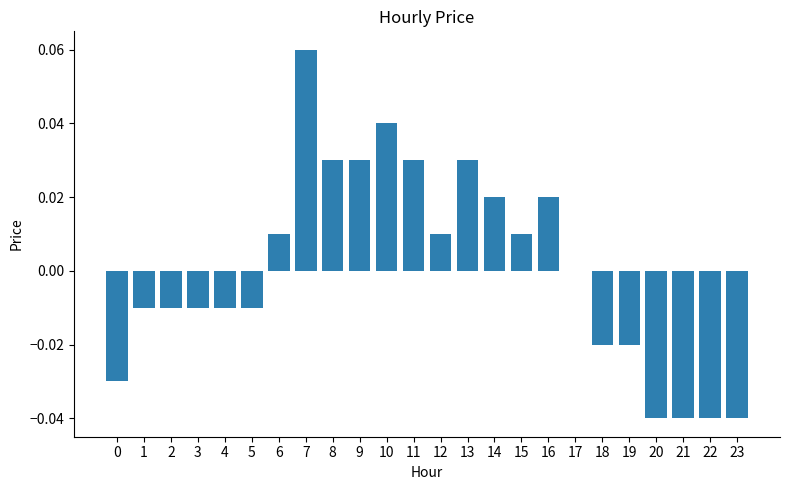

Which category has the highest value across all series?

7